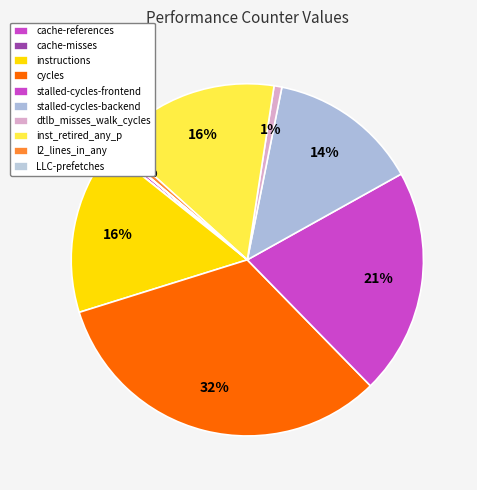

What percentage is the stalled-cycles-backend slice, to the nearest percent?

14%